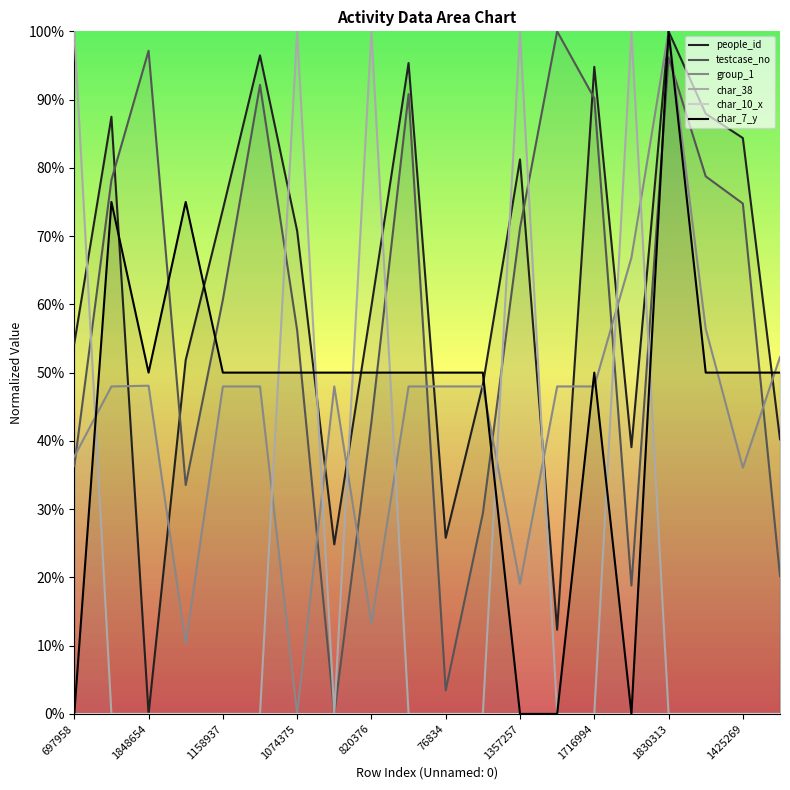

How many lines are shown in the chart?

6